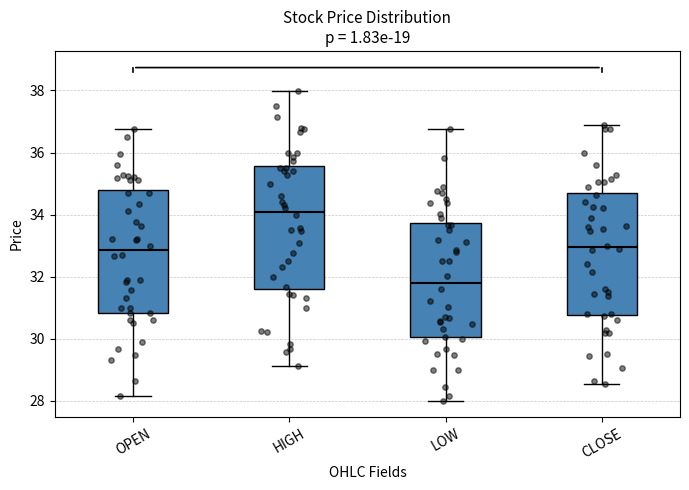

Which box has the highest median line?

HIGH